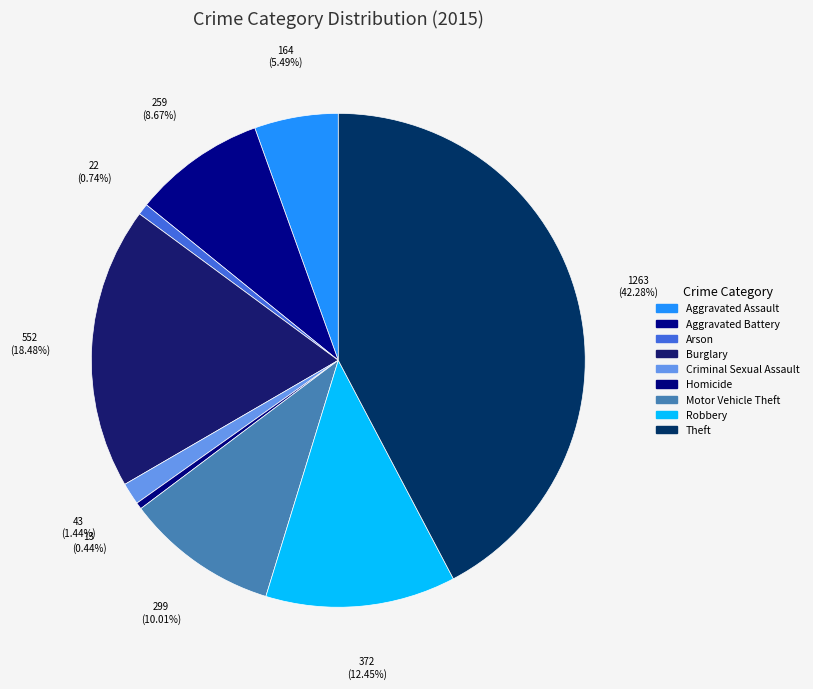

Does Homicide represent more than half of the total?

No